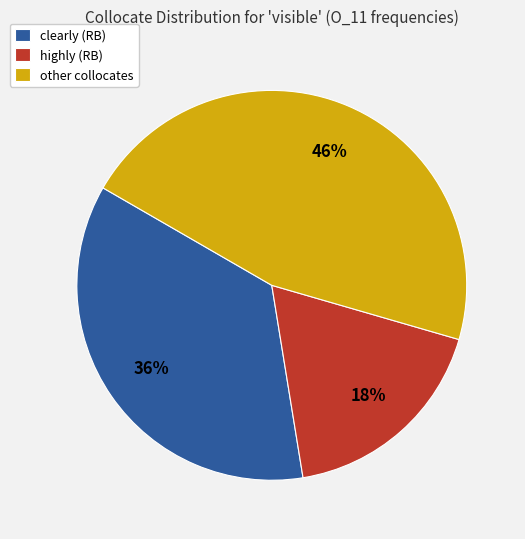

To the nearest percent, what is the difference between the largest and smallest slice percentages?

28%